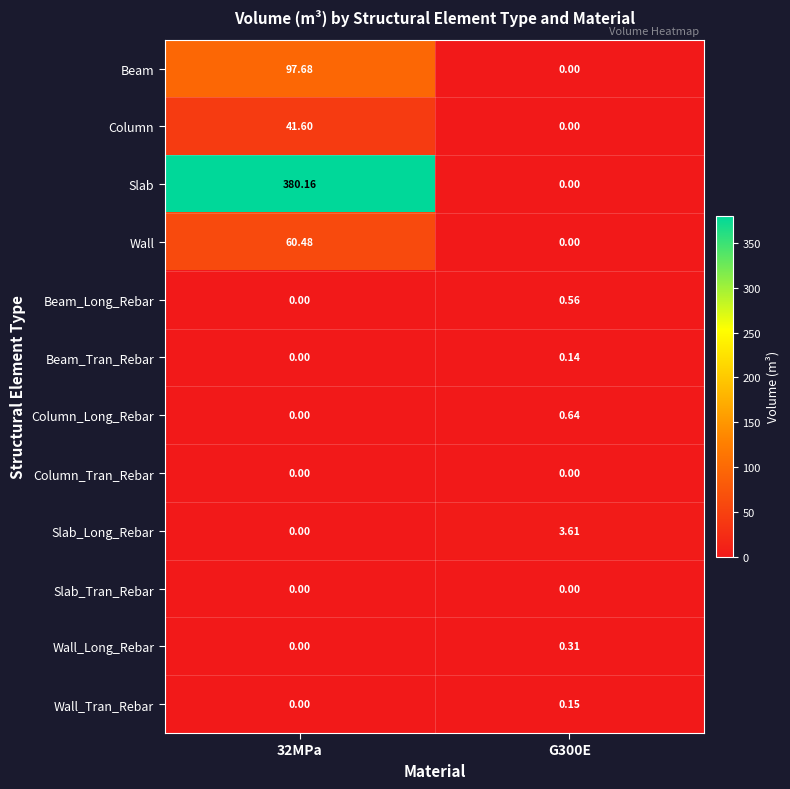

Which series has the largest total across all categories?

Slab